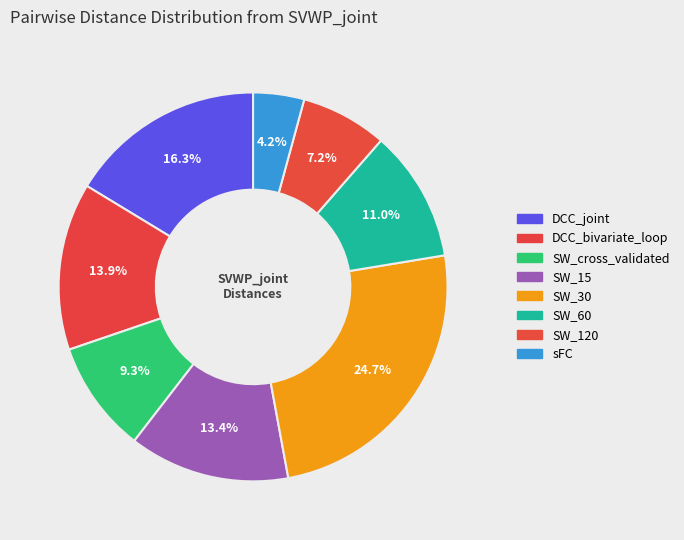

What percentage is the SW_60 slice, to the nearest percent?

11%